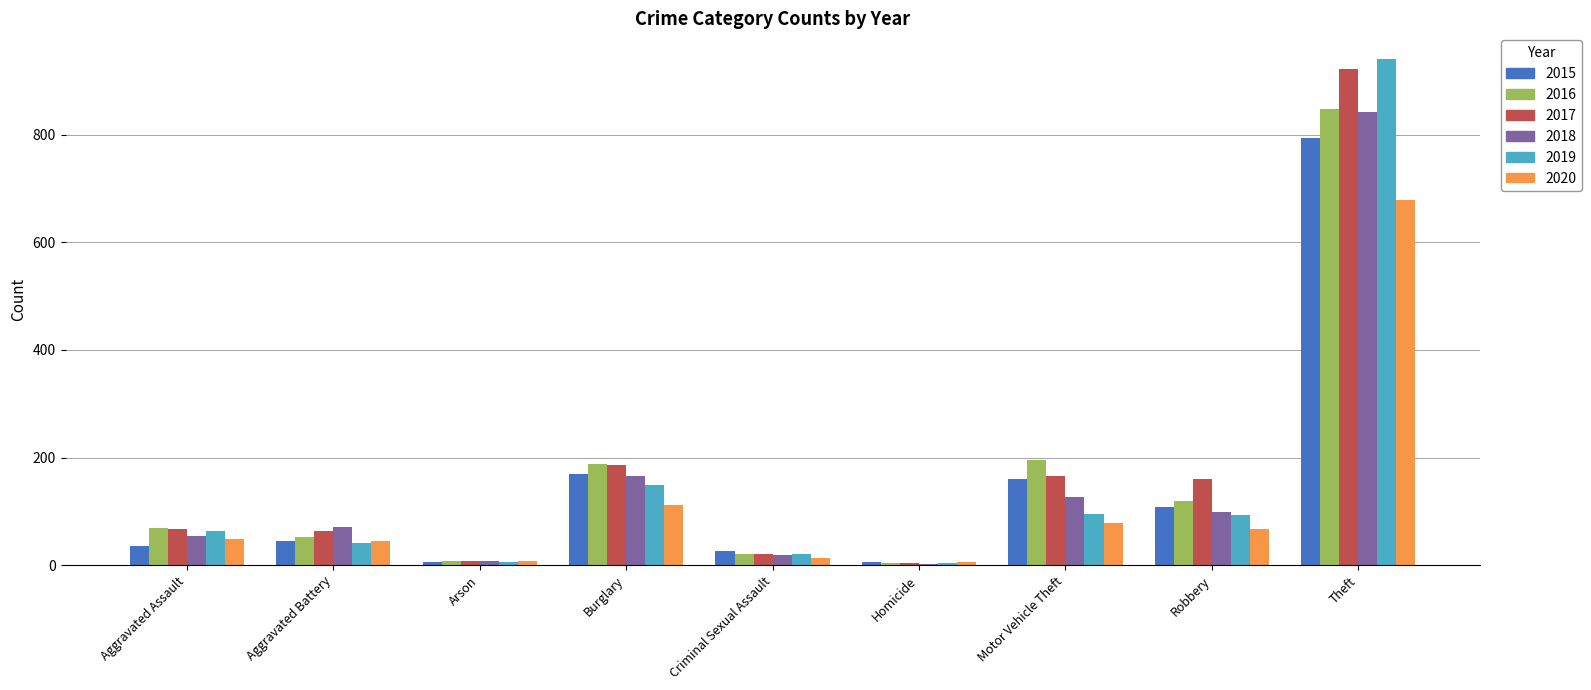

What is the label of the 3rd bar from the right?

Motor Vehicle Theft